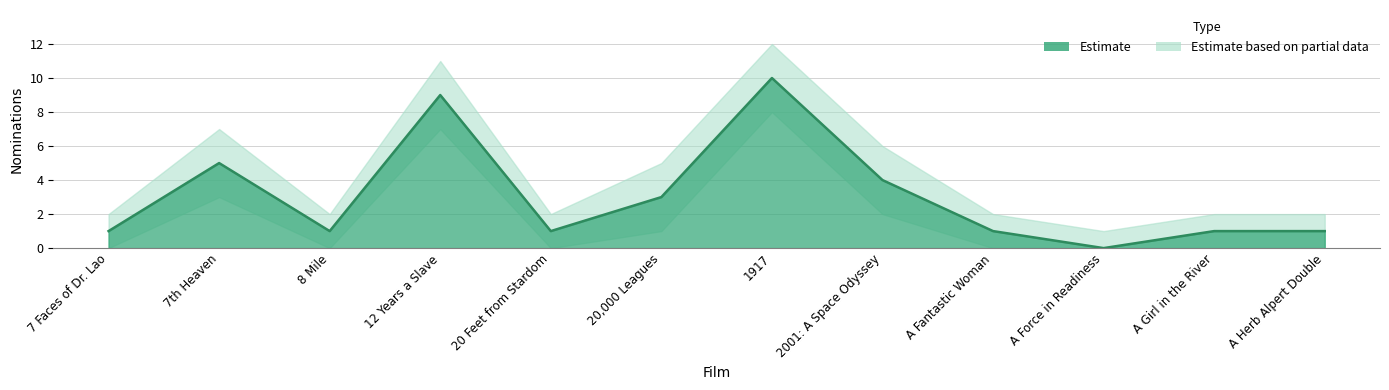

Between 12 Years a Slave and 7th Heaven, which is larger?

12 Years a Slave